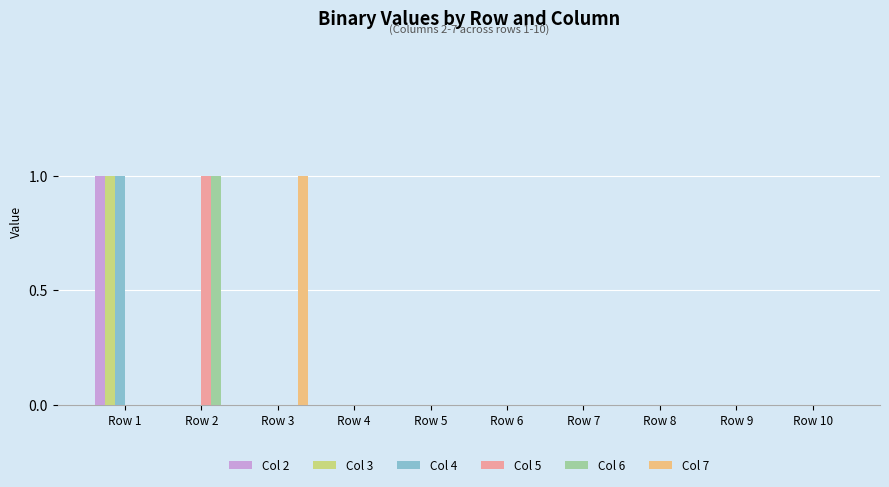

Are the bars grouped side by side (vs. stacked)?

Yes